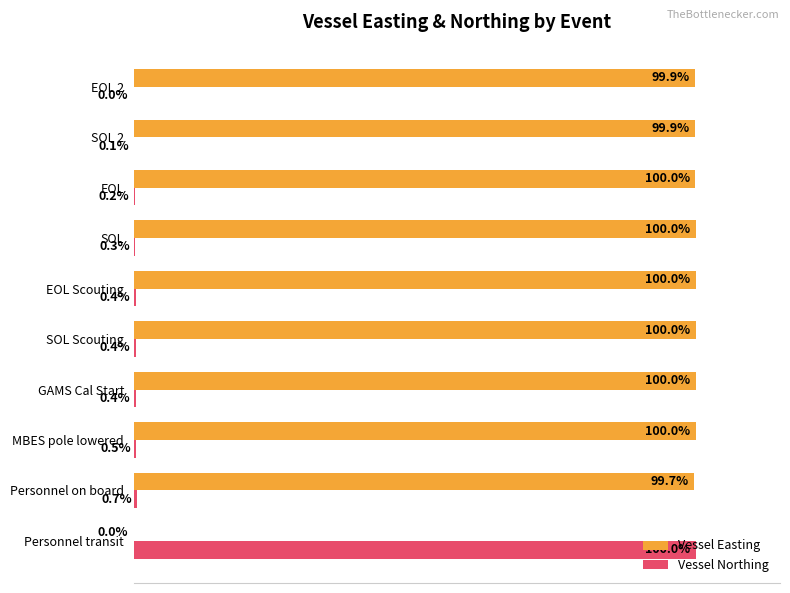

Where is Vessel Easting nearest to the value 50?

Personnel on board